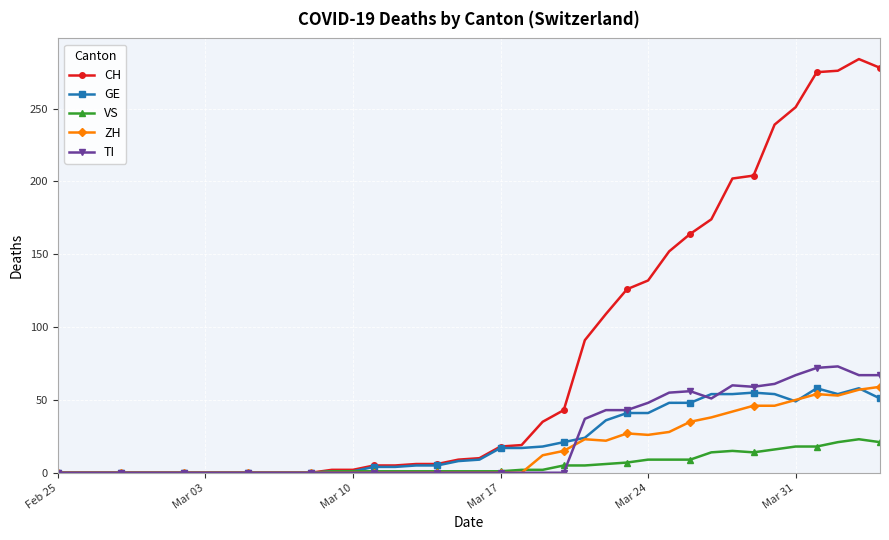

Which series has the widest spread of values?

CH